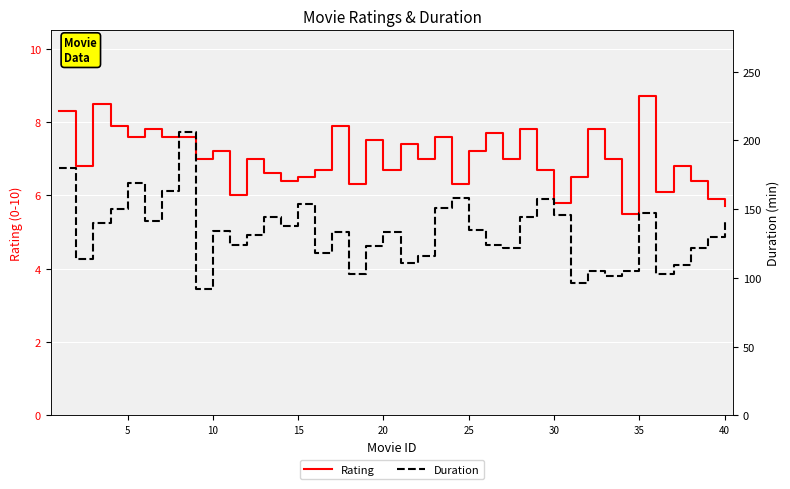

How many distinct data groups are displayed?

2